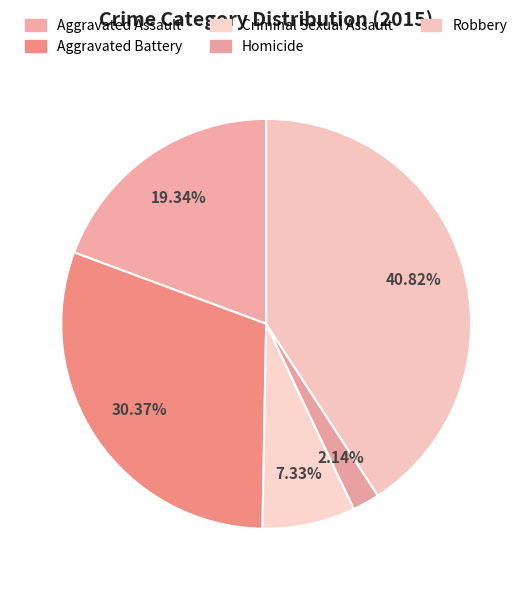

How many segments does this pie chart have?

5